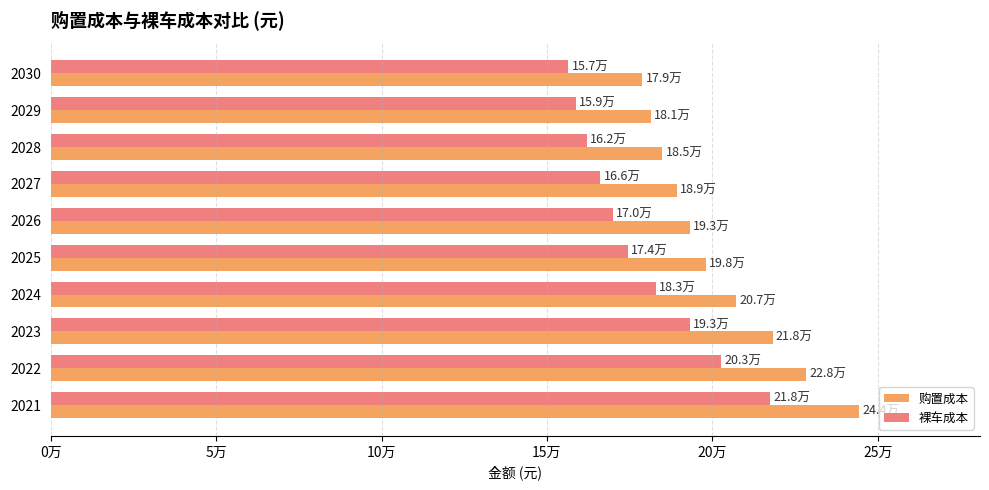

Which series has the largest total across all categories?

购置成本